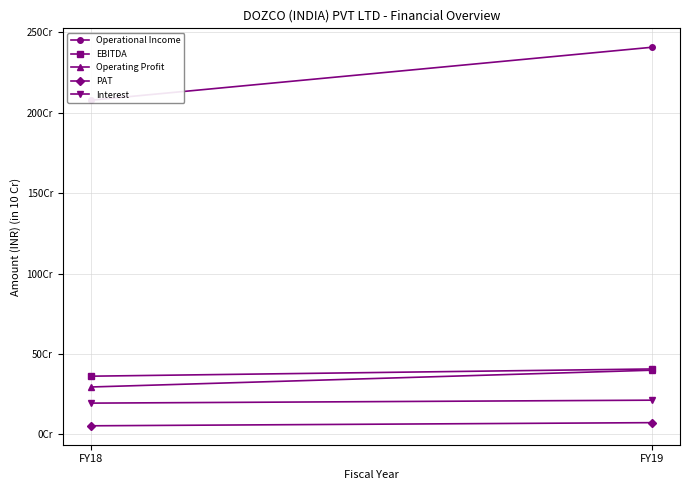

List the labels in order of PAT value, smallest first.

FY18, FY19